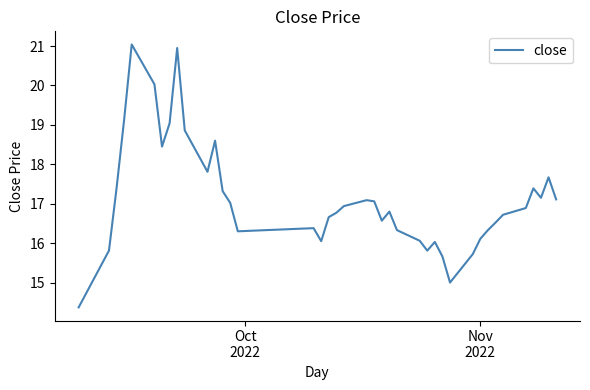

What is the difference between the maximum and minimum values?

6.7